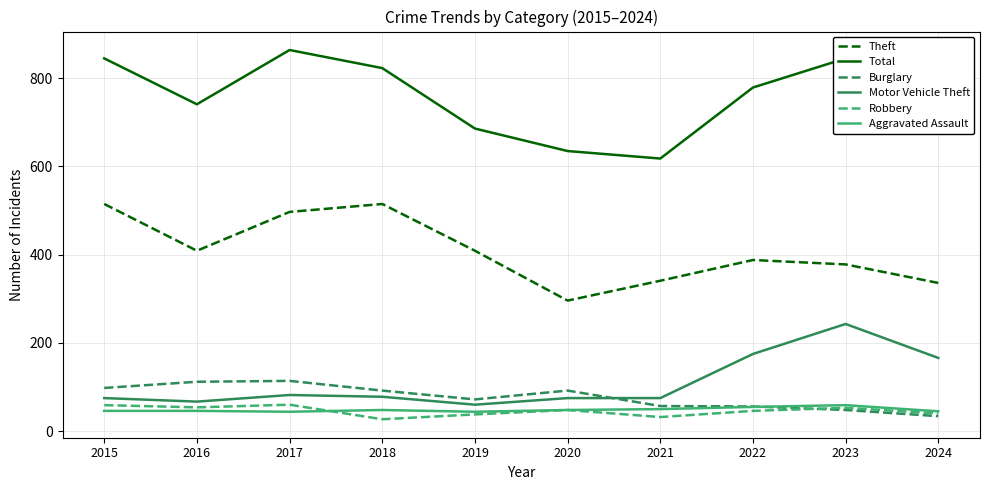

What are all the series names shown in the legend?

Theft, Total, Burglary, Motor Vehicle Theft, Robbery, Aggravated Assault